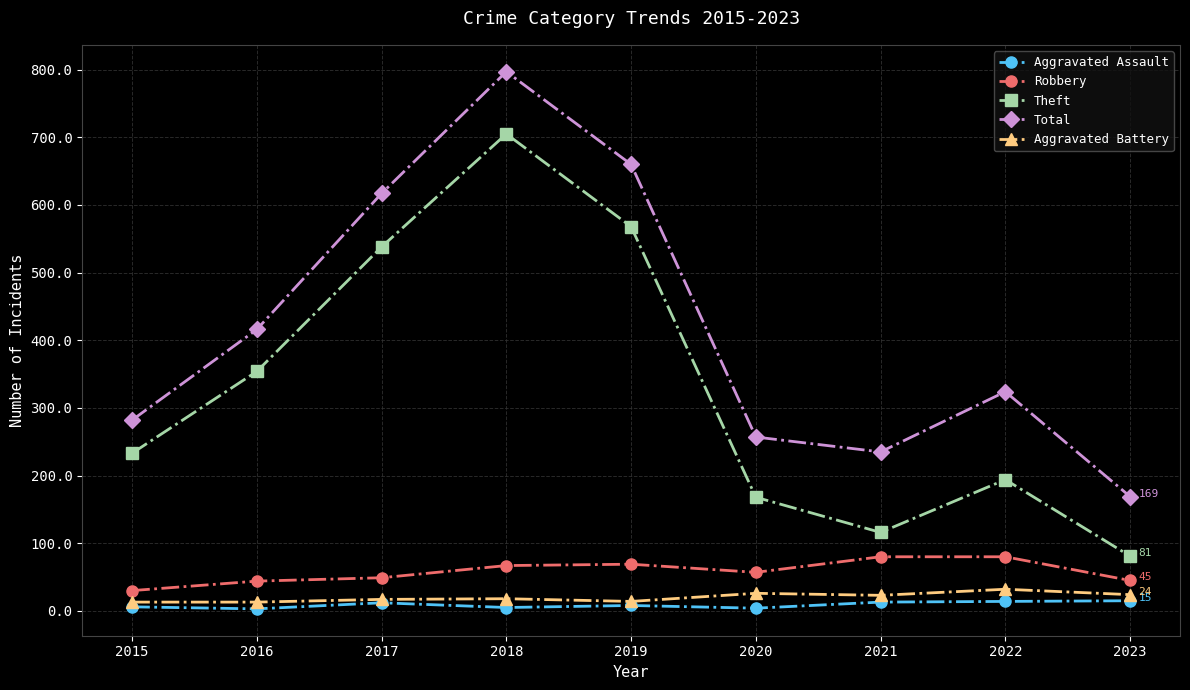

True or false: Theft and Aggravated Battery cross at least once.

False